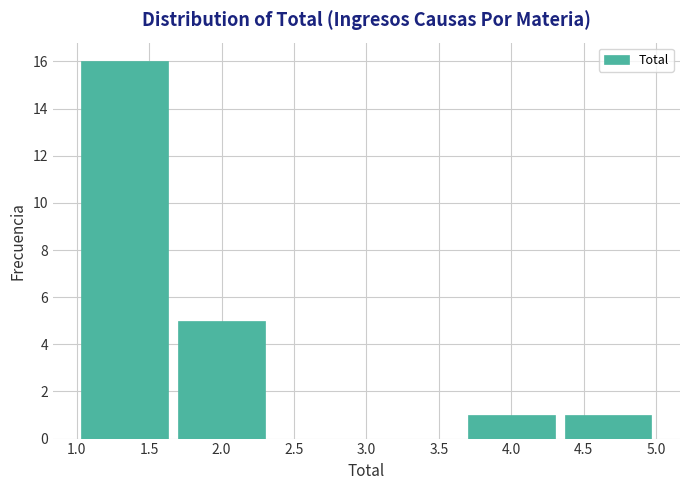

Which range on the x-axis has the tallest bar?

1.00 to 1.65